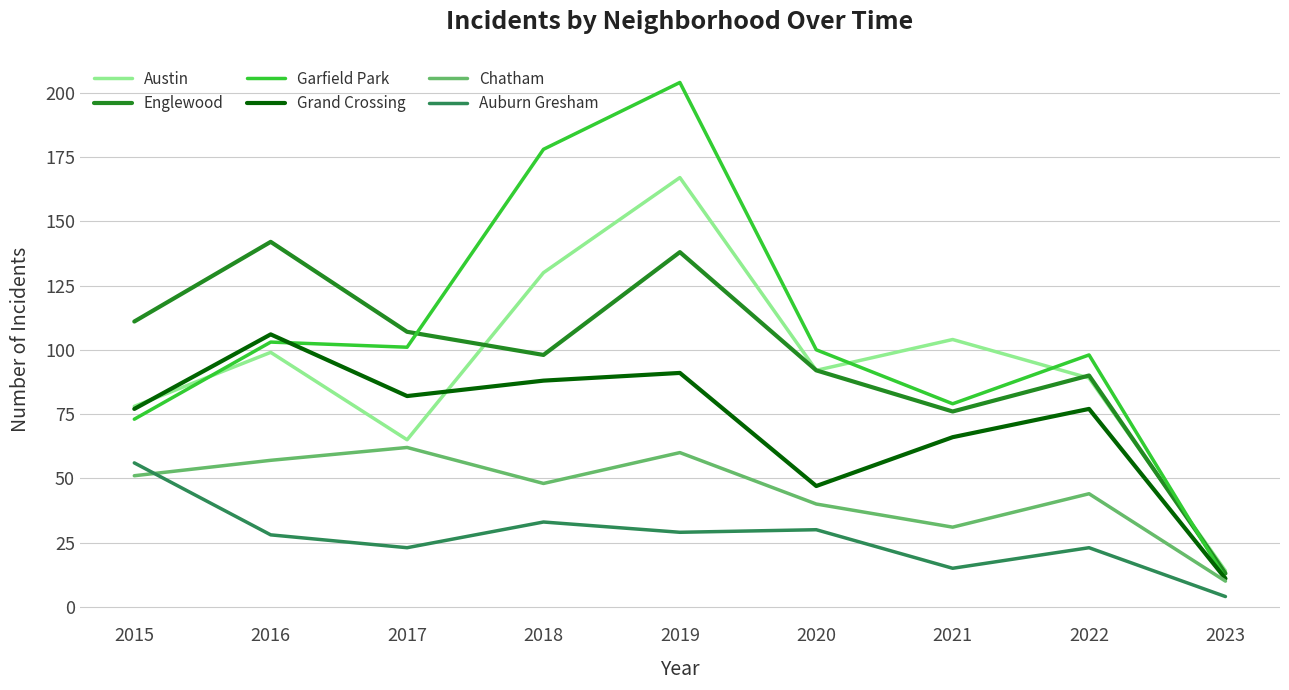

What are all the series names shown in the legend?

Austin, Englewood, Garfield Park, Grand Crossing, Chatham, Auburn Gresham